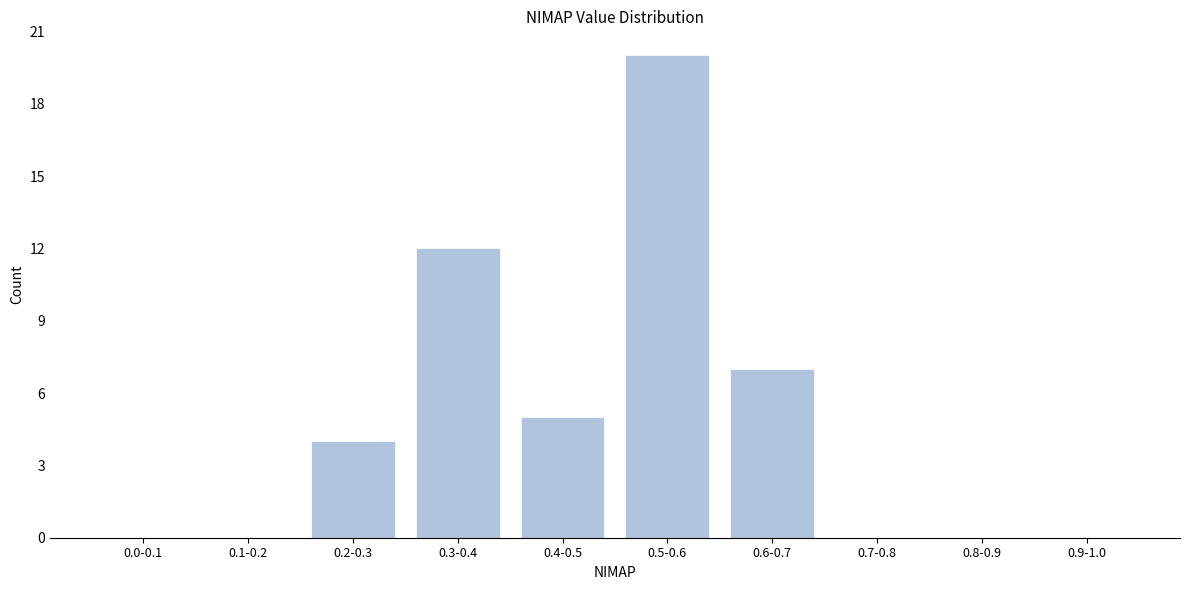

Reading left to right, extract all data points from this chart.

0.0-0.1=0	0.1-0.2=0	0.2-0.3=4	0.3-0.4=12	0.4-0.5=5	0.5-0.6=20	0.6-0.7=7	0.7-0.8=0	0.8-0.9=0	0.9-1.0=0